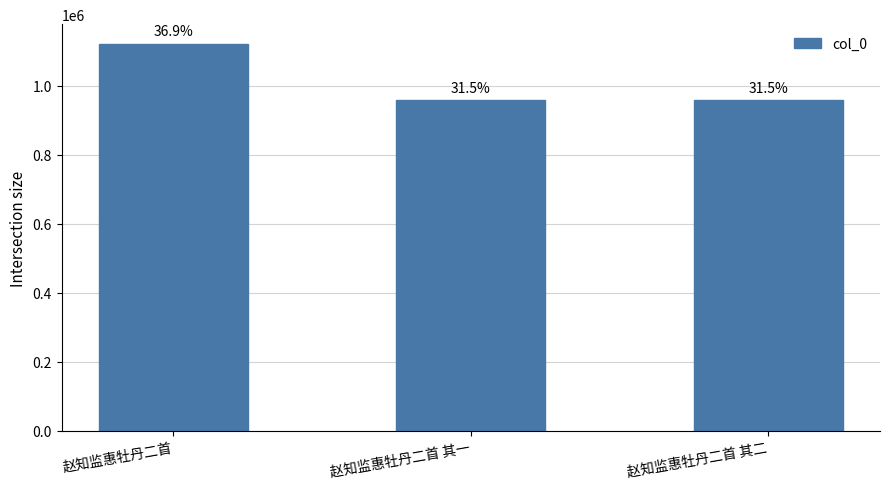

What is the difference between the values at 赵知监惠牡丹二首 and 赵知监惠牡丹二首 其二?

163918